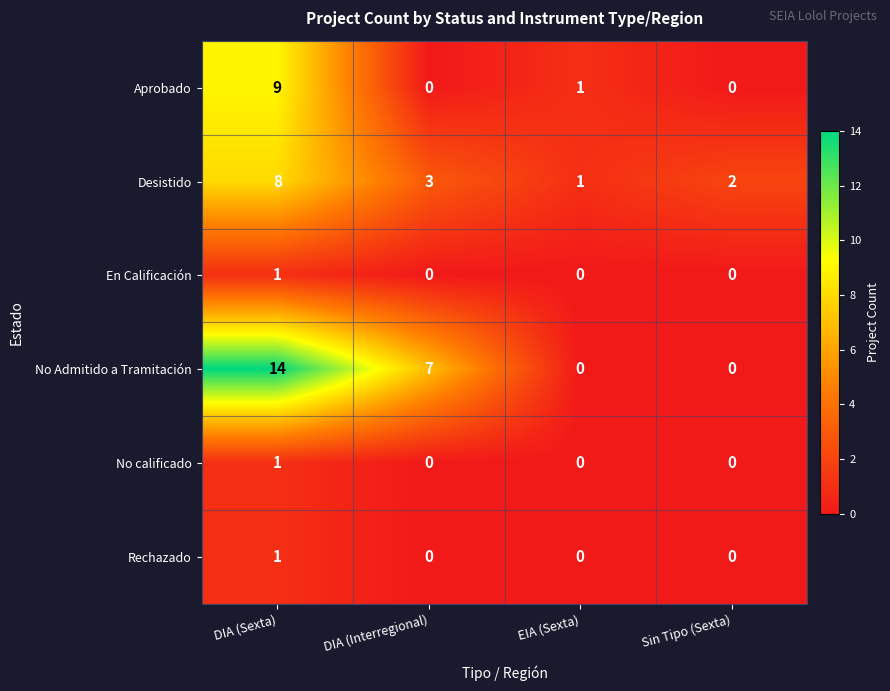

What is the difference between the highest and lowest values at Sin Tipo (Sexta)?

2